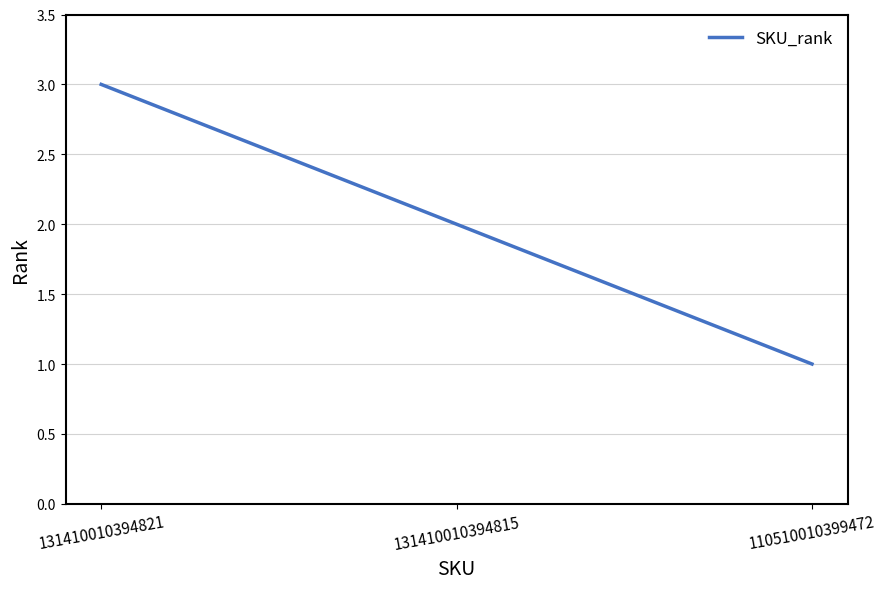

How many categories are shown in the chart?

3